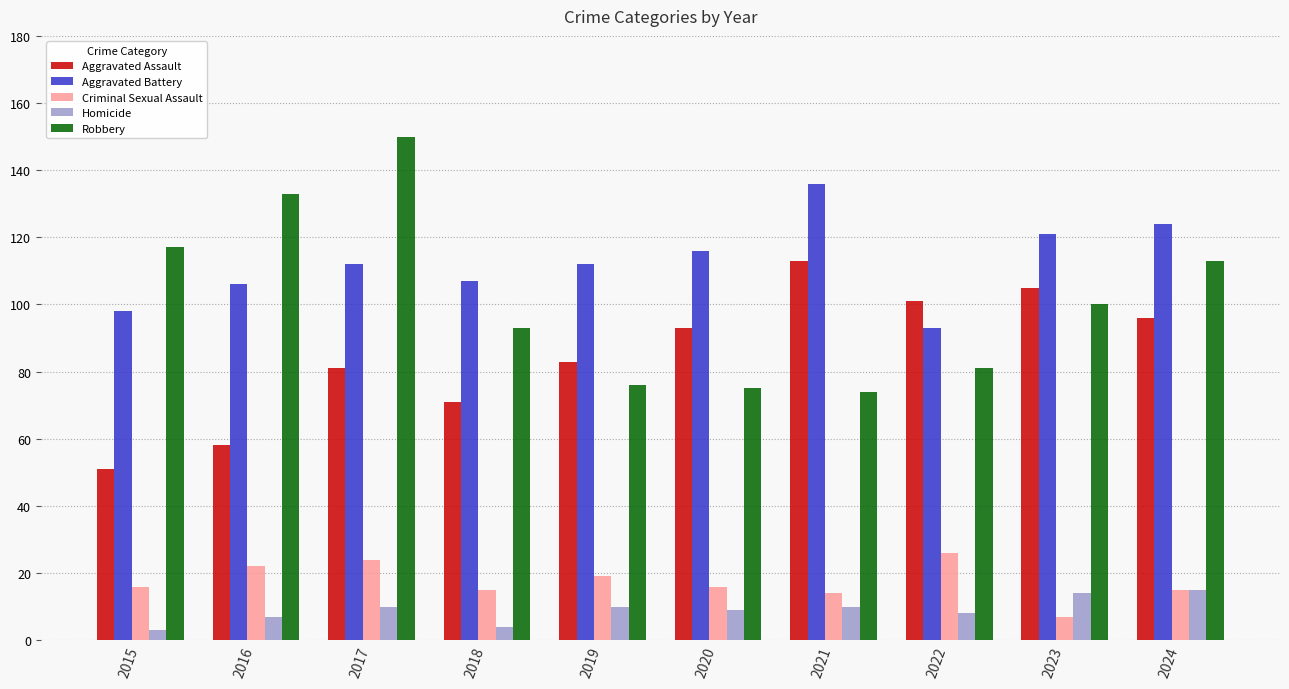

Read the Criminal Sexual Assault value at 2021, to the nearest 10.

10